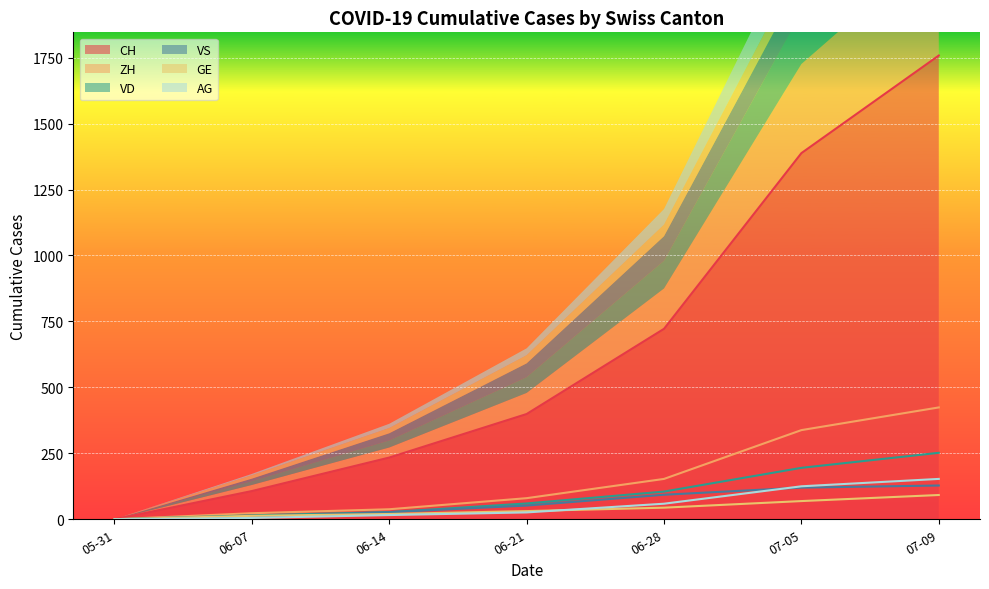

How many categories are shown in the chart?

7